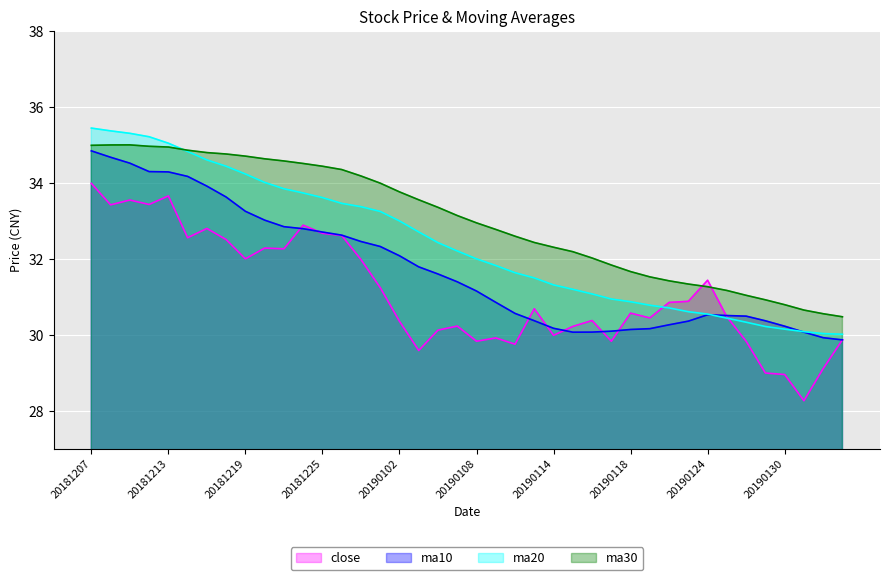

How many lines are shown in the chart?

4